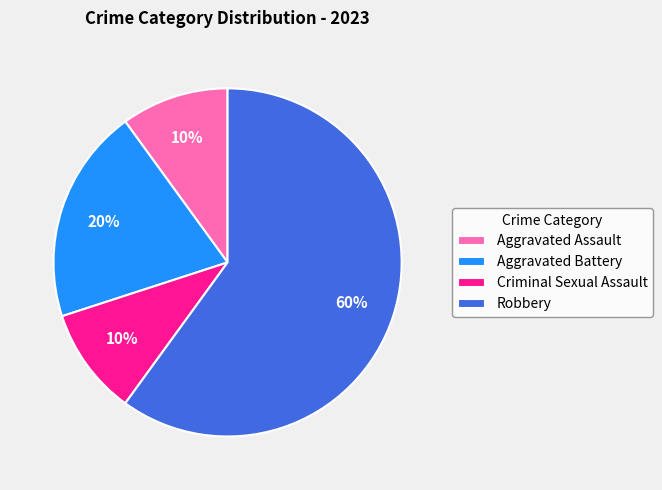

Which slice is the largest?

Robbery